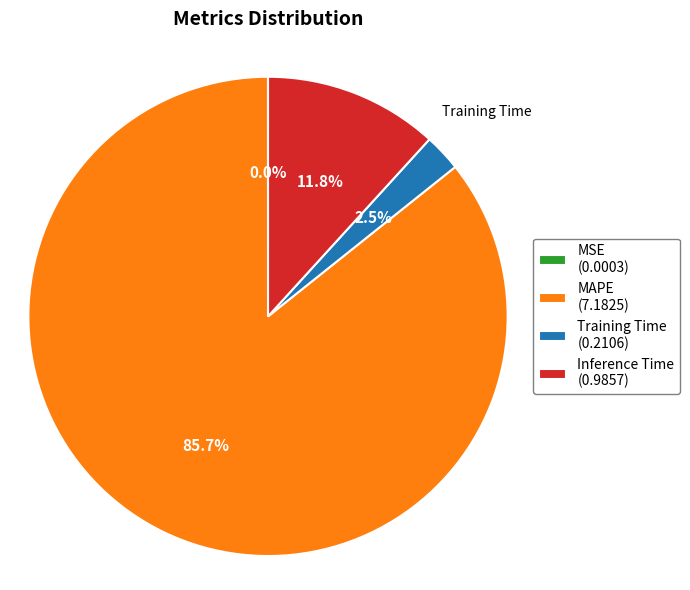

To the nearest percent, what portion does Inference Time represent?

12%